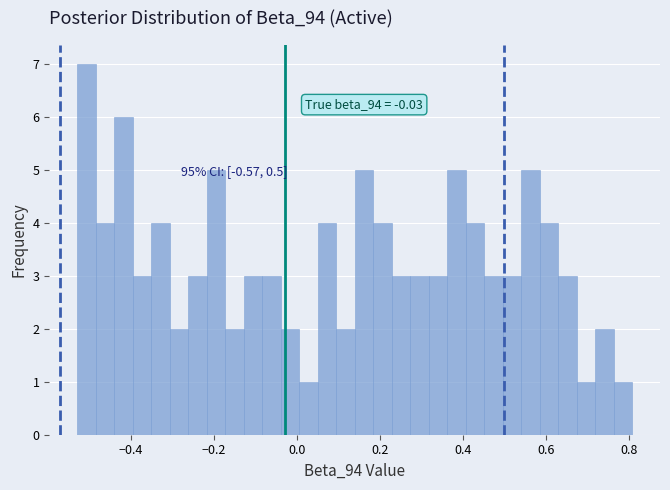

Around what value on the x-axis is the tallest bar? Give the approximate position of its centre, as read against the axis.

-0.50